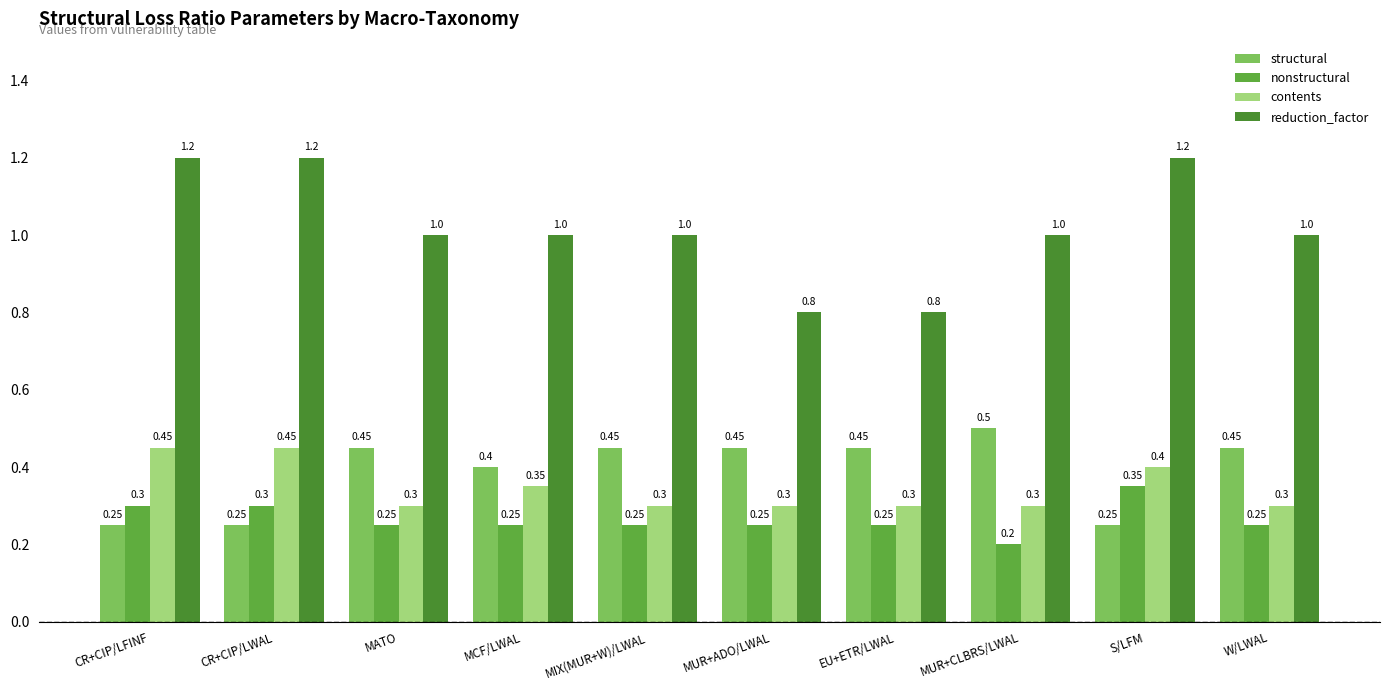

Which series has the largest total across all categories?

reduction_factor